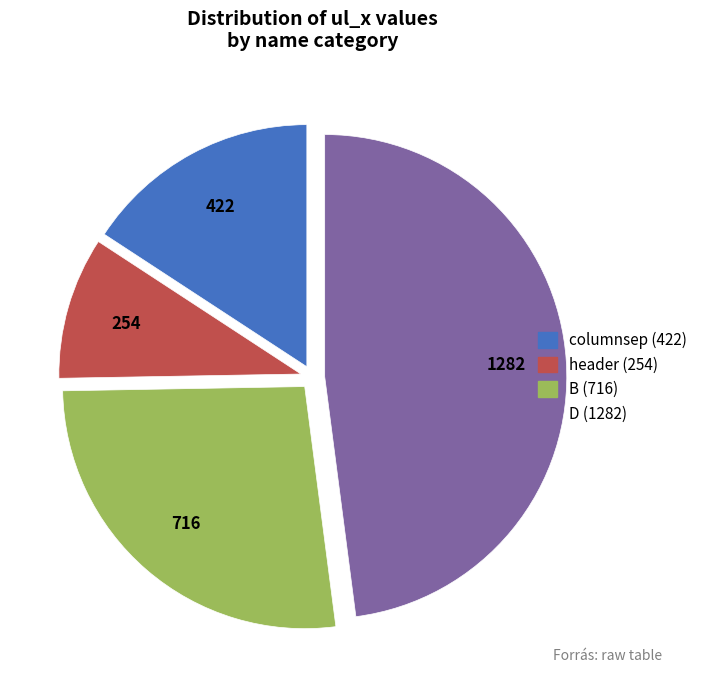

What is the smallest slice in the pie chart?

header